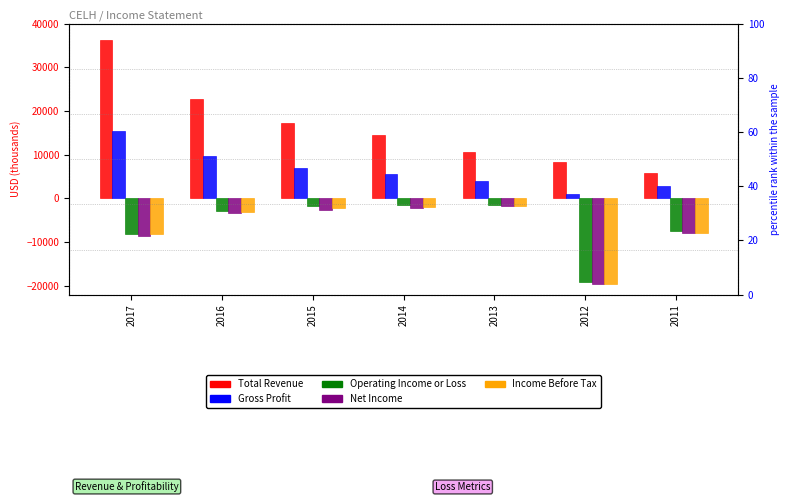

At which label does Net Income reach its peak?

2013